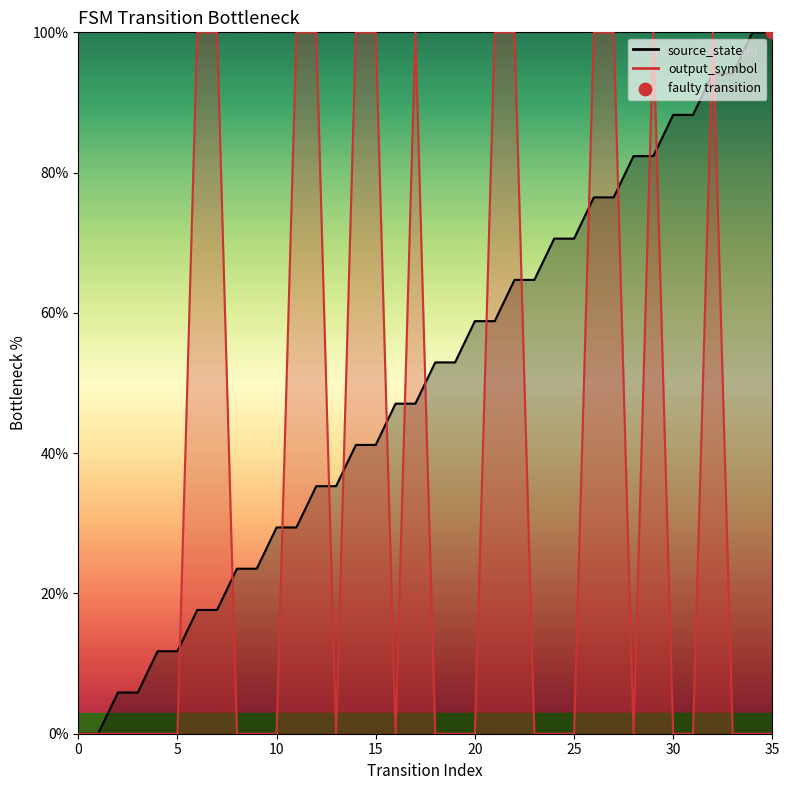

Is the value of source_state at 30 greater than the value of input_symbol_val at 24?

Yes